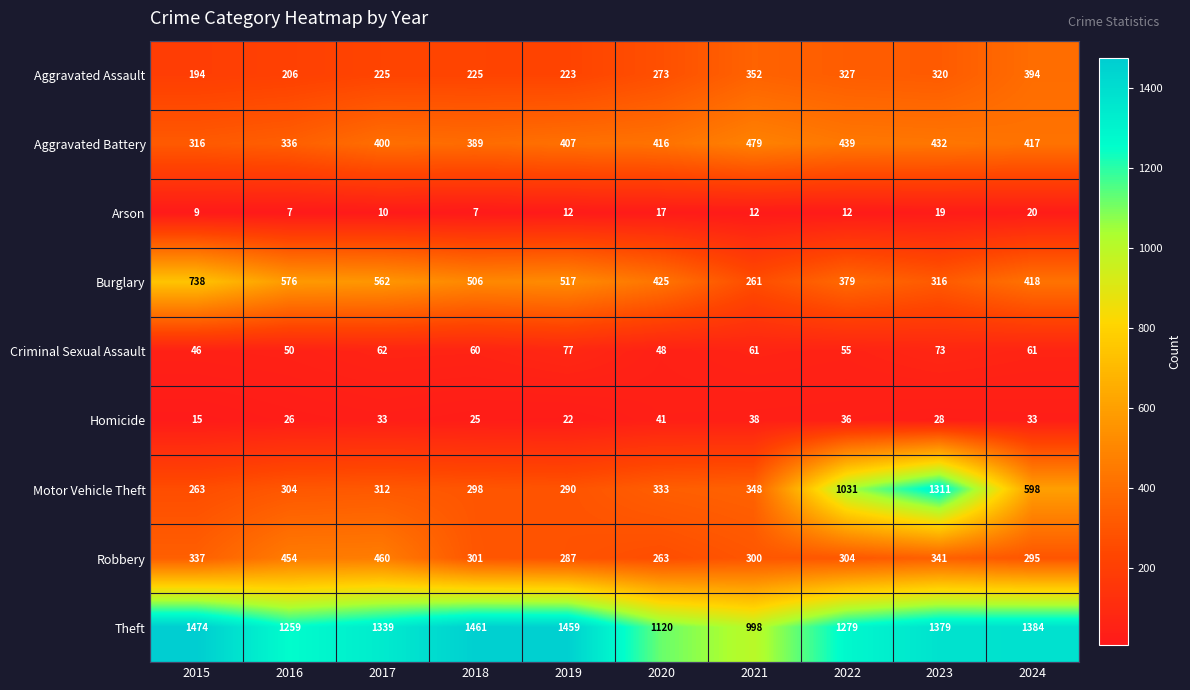

What is the difference between the Aggravated Battery values at 2021 and 2023?

47